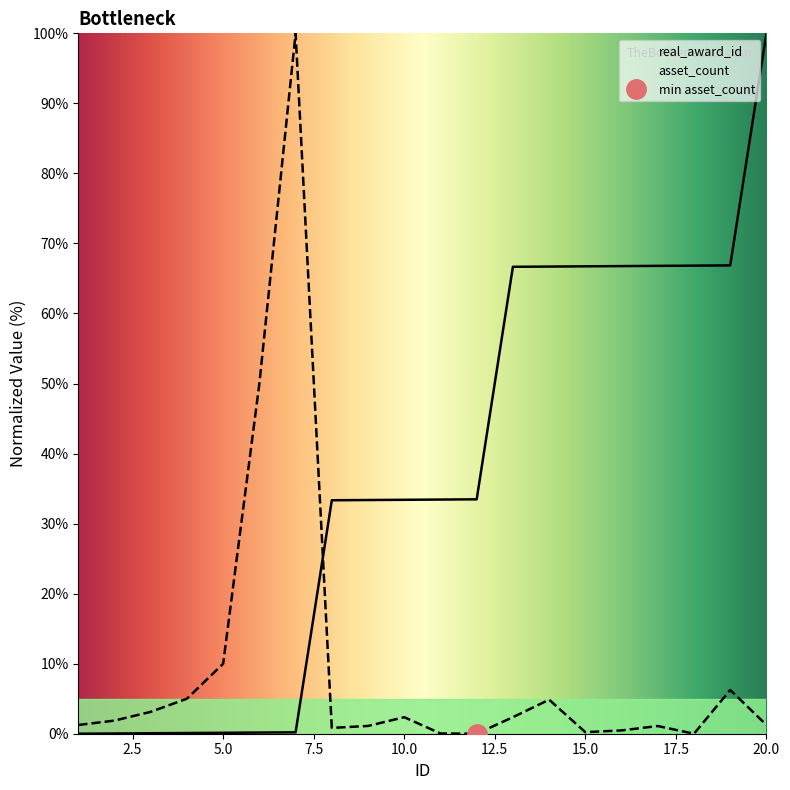

True or false: real_award_id has a value of 66.7 at 14.

True